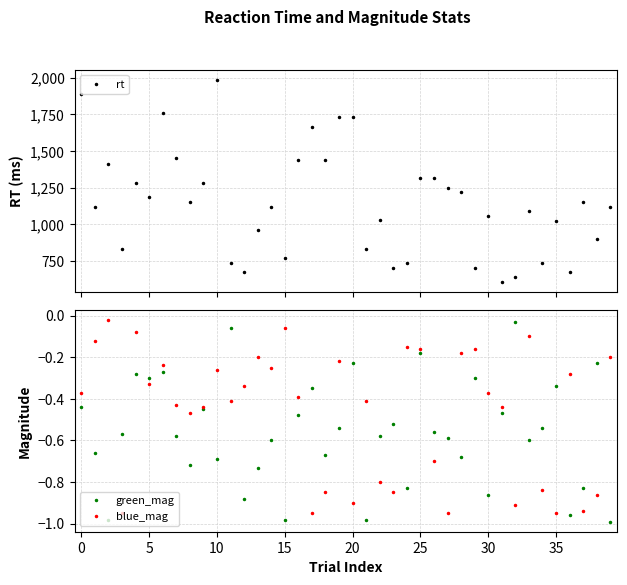

What are all the series names shown in the legend?

rt, green_mag, blue_mag